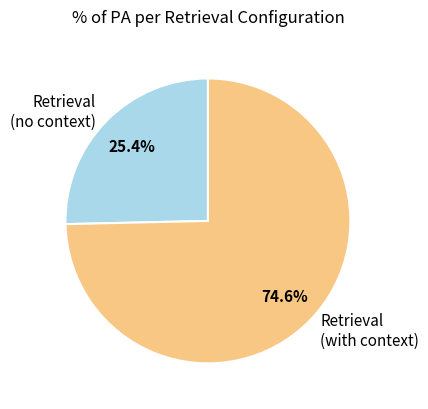

Is there a majority slice in this chart?

Yes